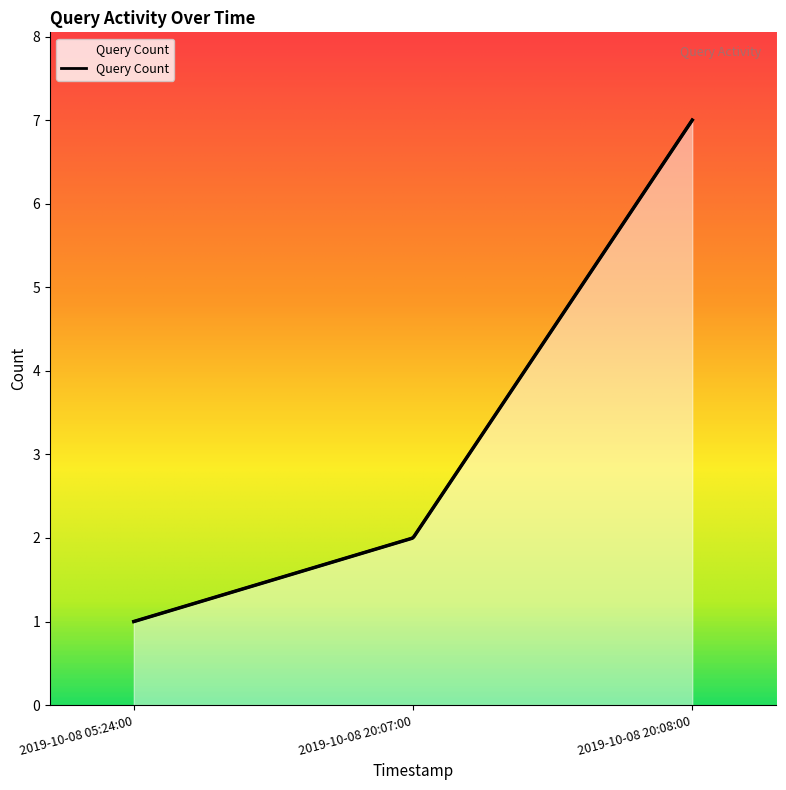

Which label corresponds to the largest value in the chart?

2019-10-08 20:08:00